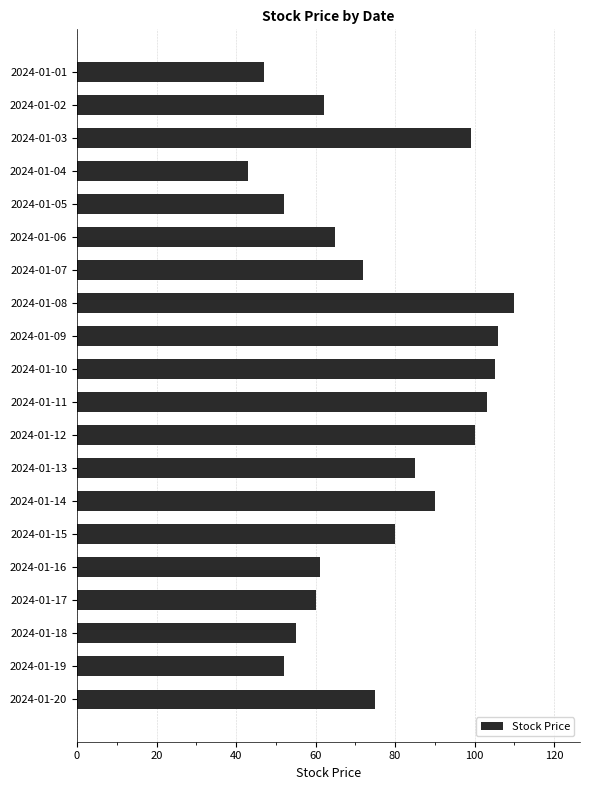

What is the difference between the values at 2024-01-10 and 2024-01-08?

5